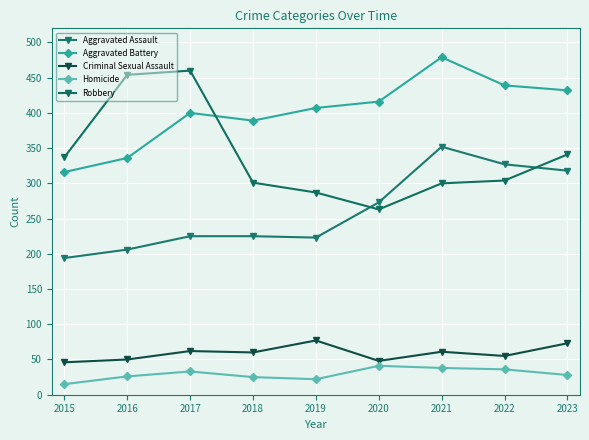

What are all the series names shown in the legend?

Aggravated Assault, Aggravated Battery, Criminal Sexual Assault, Homicide, Robbery